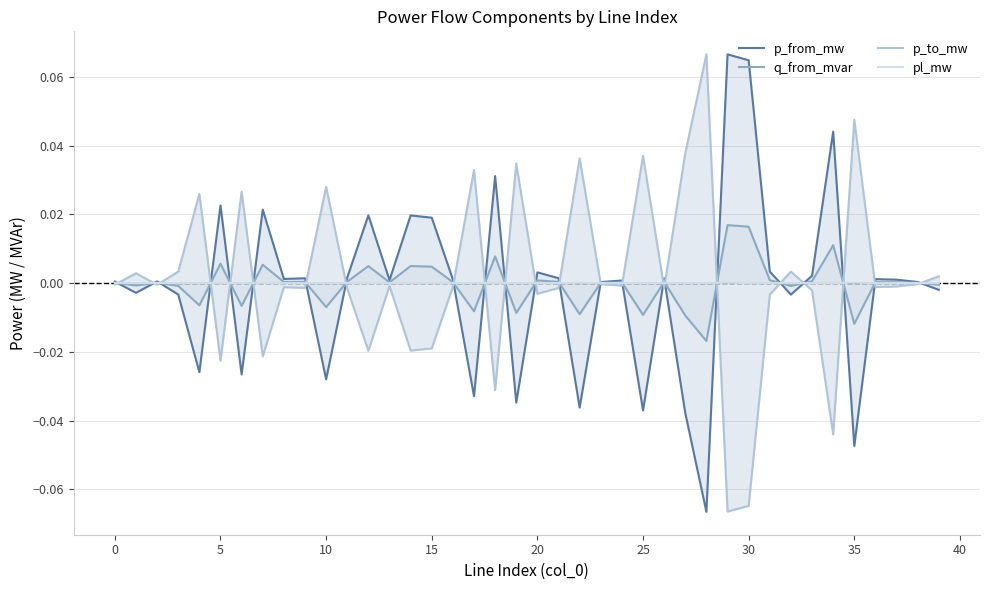

How many data points in p_from_mw are less than 0?

14